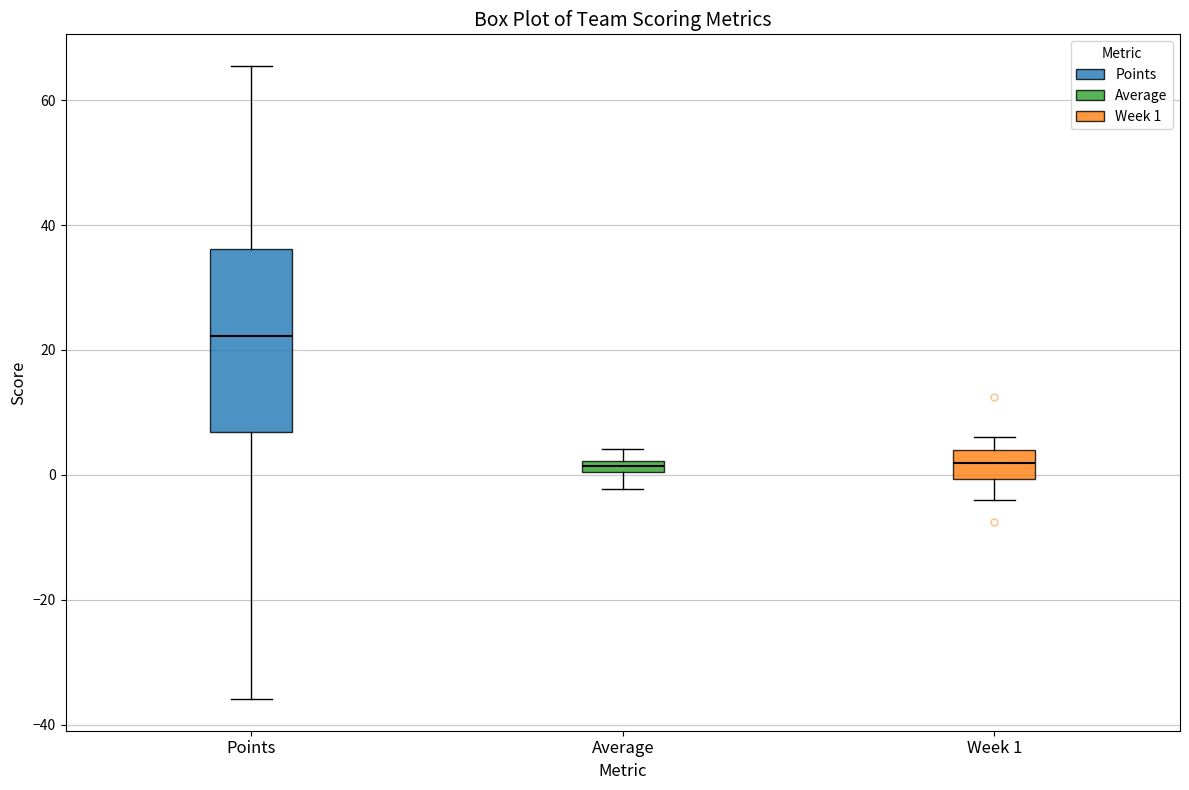

Where is the upper edge of the box for Average on the y-axis? The values are not printed on the chart, so give them approximately, as read against the axis.

2